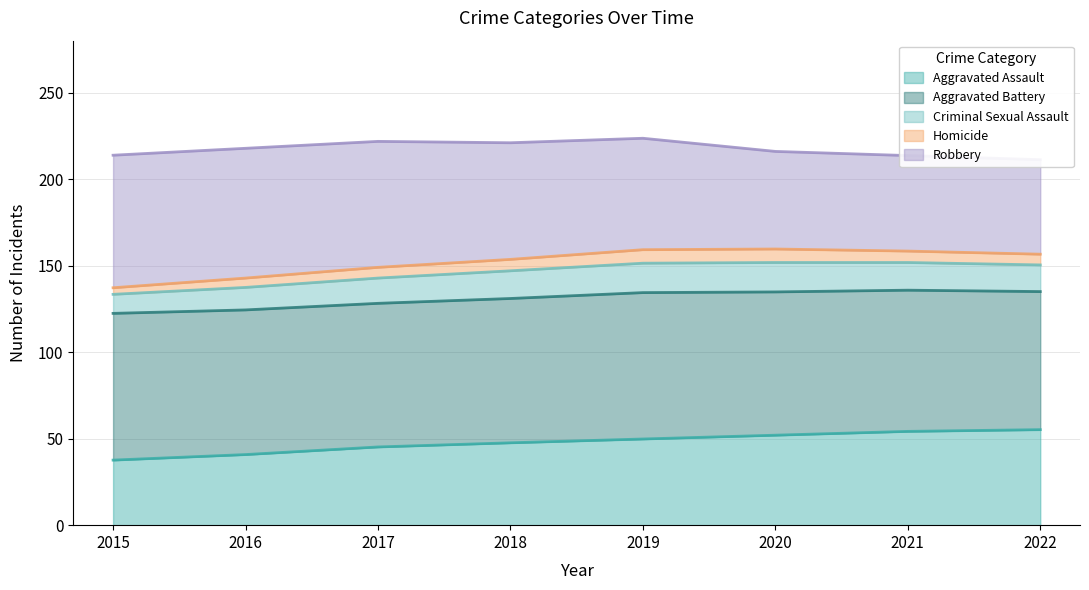

True or false: Aggravated Assault has a value of 10.8 at 2017.

False